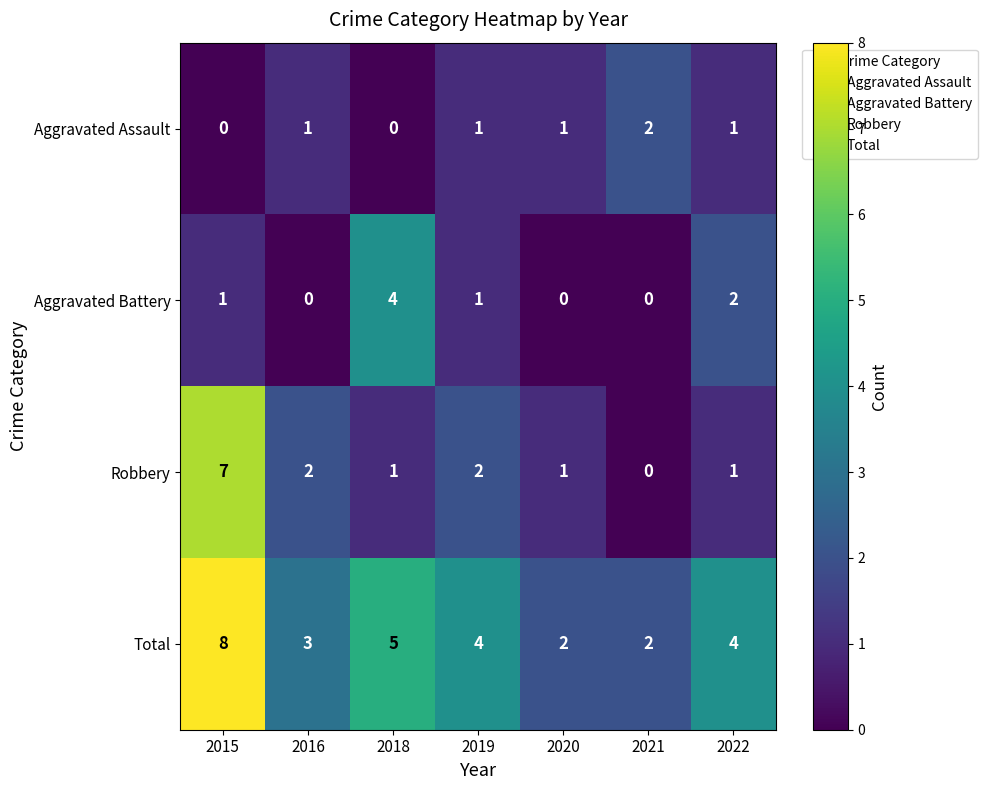

What is the spread (max minus min) of values at 2018?

5